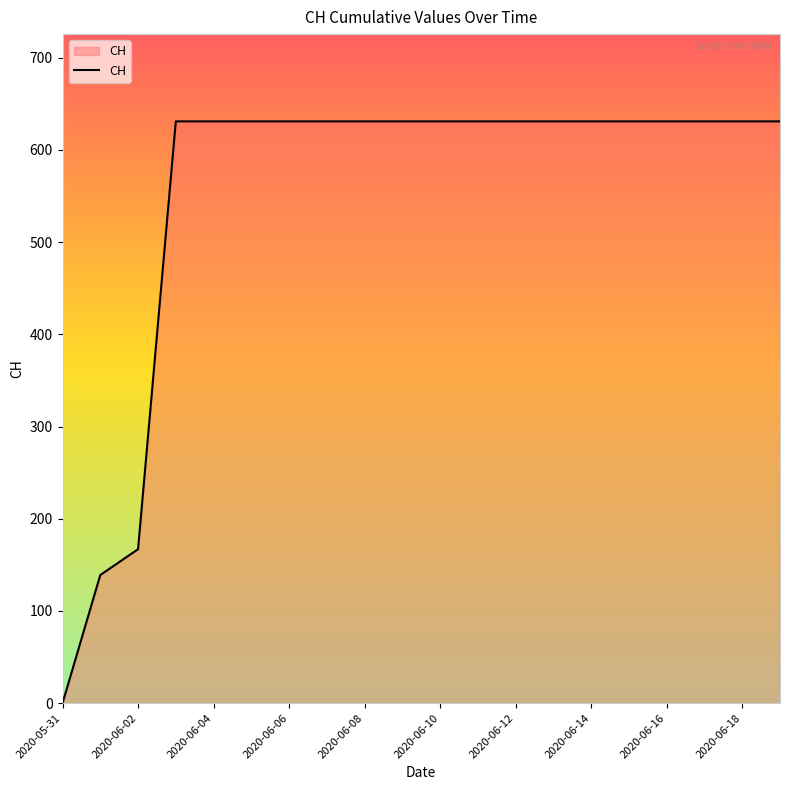

Count the number of categories in the chart.

20